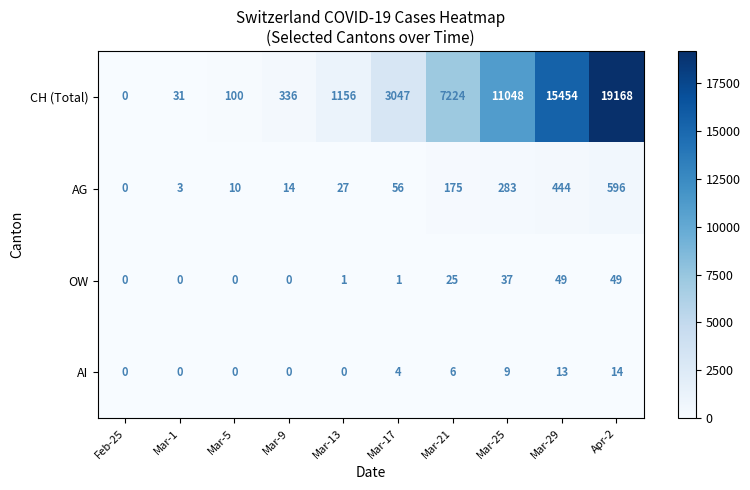

Is the value of AG at Apr-2 greater than the value of AI at Apr-2?

Yes